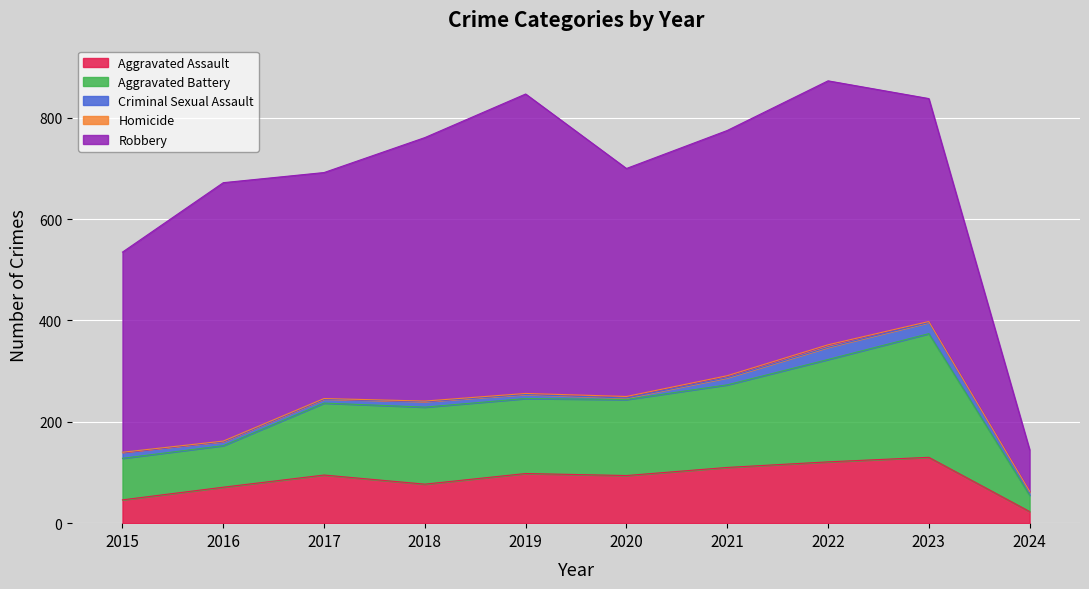

True or false: Homicide and Robbery intersect in this chart.

False